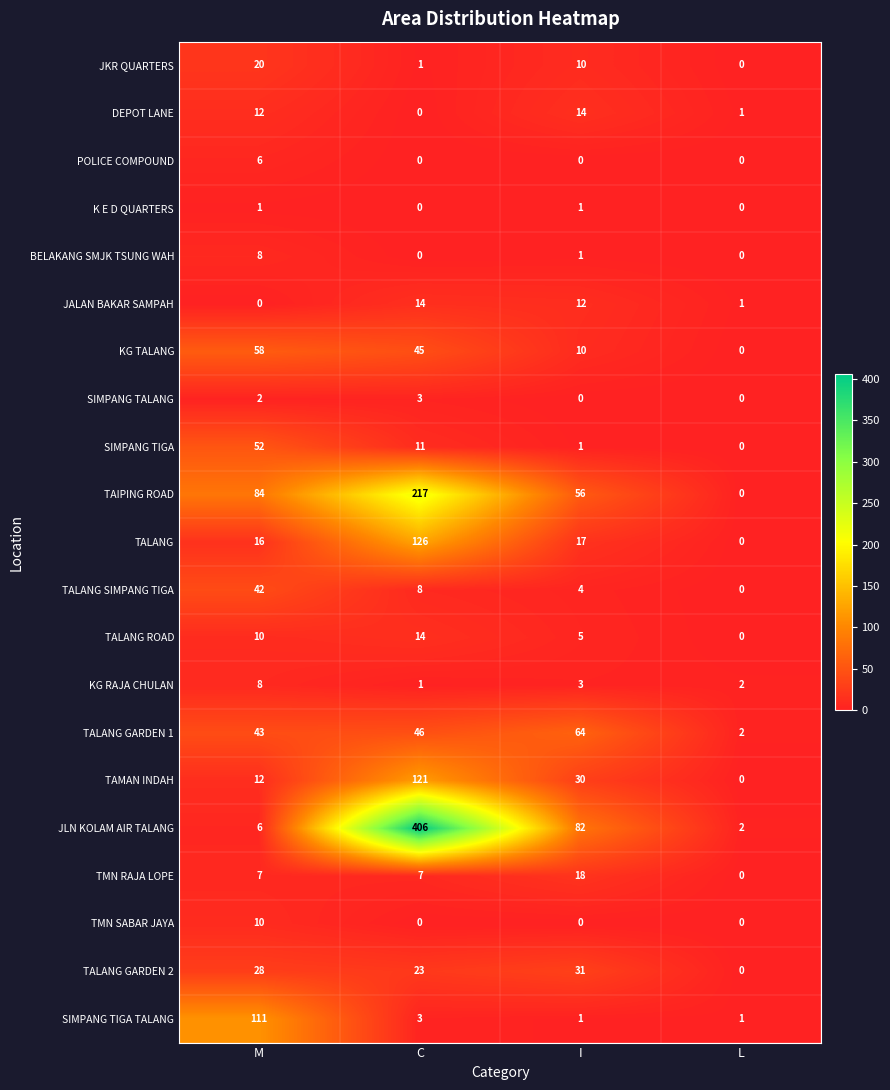

Count the number of categories in the chart.

4